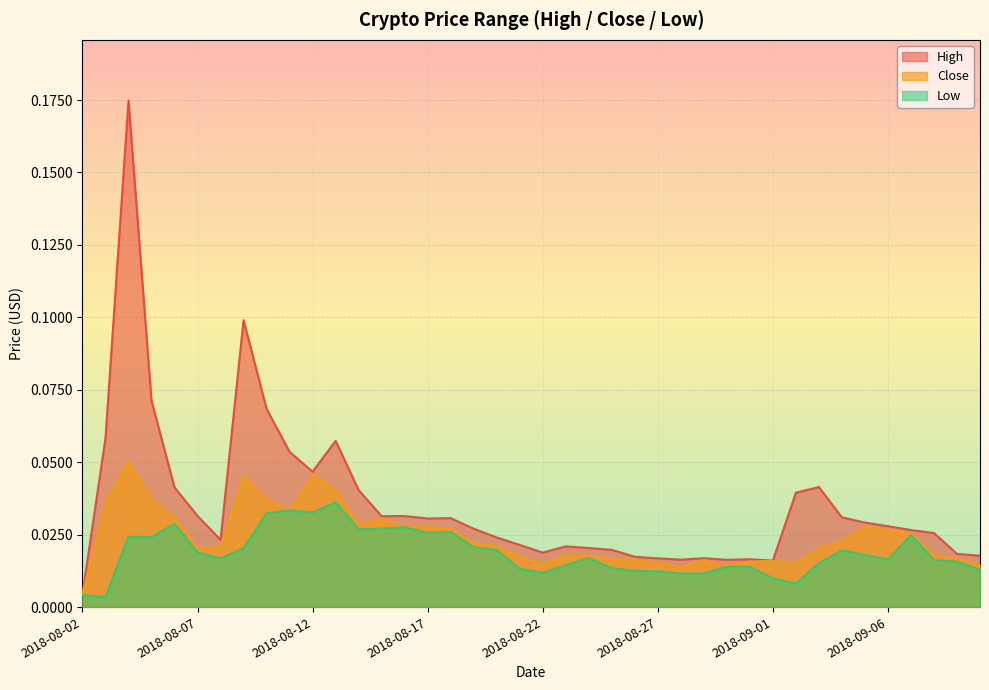

At how many categories does at least one series exceed 0?

40